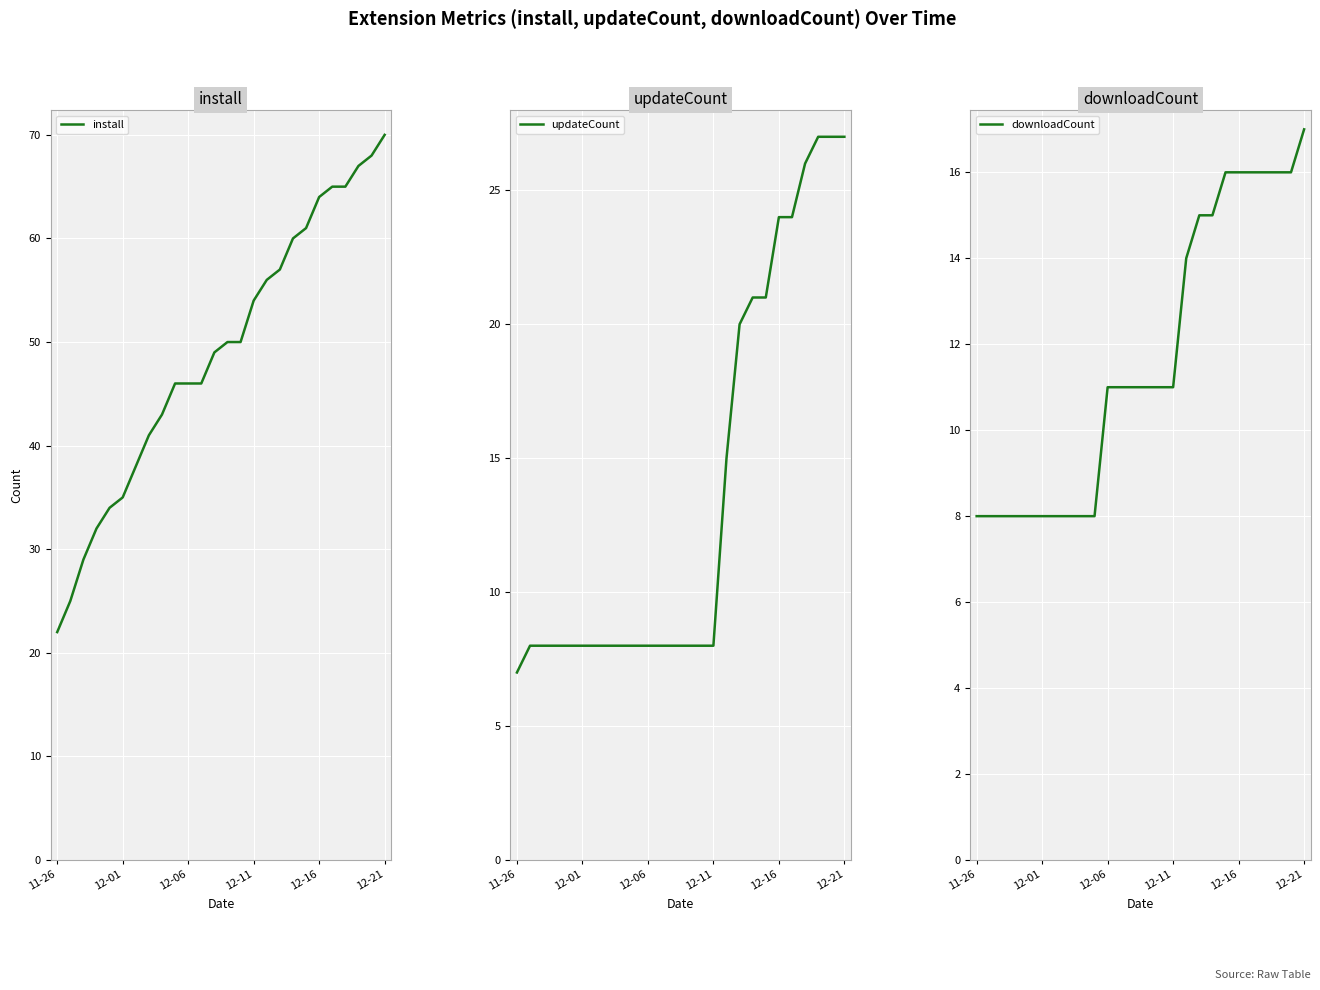

At which label does install reach its minimum?

11-26